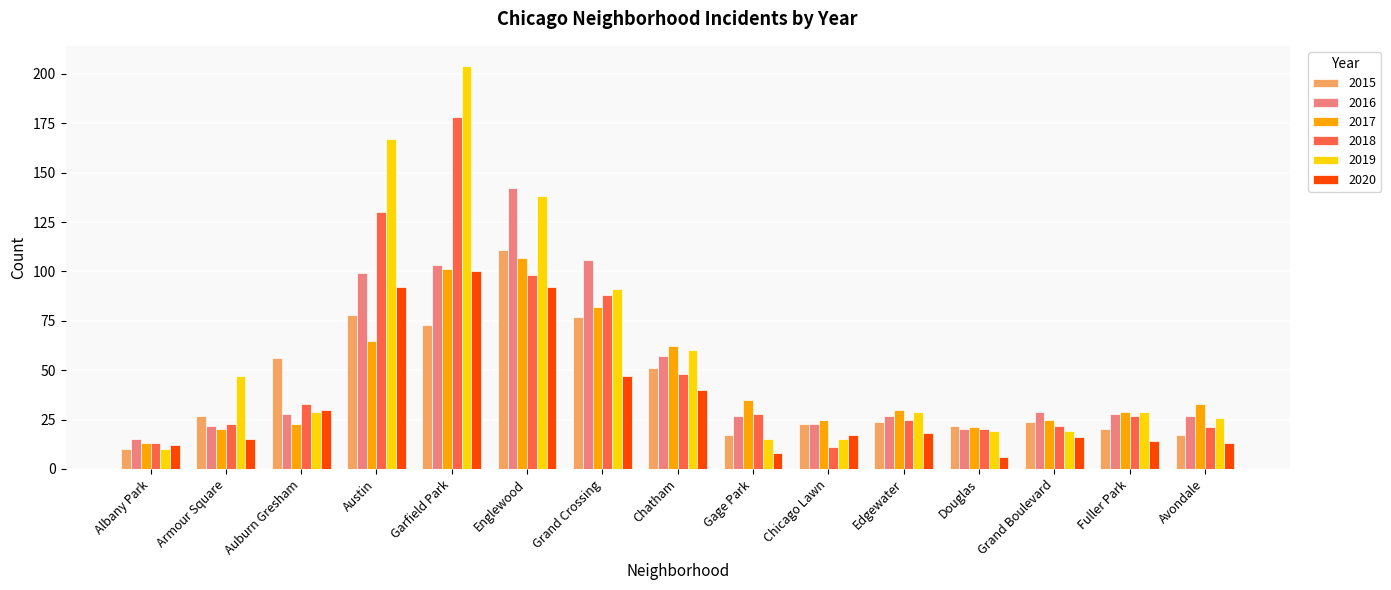

Reading left to right, what are all the values shown in this chart?

2015: Albany Park=10	Armour Square=27	Auburn Gresham=56	Austin=78	Garfield Park=73	Englewood=111	Grand Crossing=77	Chatham=51	Gage Park=17	Chicago Lawn=23	Edgewater=24	Douglas=22	Grand Boulevard=24	Fuller Park=20	Avondale=17
2016: Albany Park=15	Armour Square=22	Auburn Gresham=28	Austin=99	Garfield Park=103	Englewood=142	Grand Crossing=106	Chatham=57	Gage Park=27	Chicago Lawn=23	Edgewater=27	Douglas=20	Grand Boulevard=29	Fuller Park=28	Avondale=27
2017: Albany Park=13	Armour Square=20	Auburn Gresham=23	Austin=65	Garfield Park=101	Englewood=107	Grand Crossing=82	Chatham=62	Gage Park=35	Chicago Lawn=25	Edgewater=30	Douglas=21	Grand Boulevard=25	Fuller Park=29	Avondale=33
2018: Albany Park=13	Armour Square=23	Auburn Gresham=33	Austin=130	Garfield Park=178	Englewood=98	Grand Crossing=88	Chatham=48	Gage Park=28	Chicago Lawn=11	Edgewater=25	Douglas=20	Grand Boulevard=22	Fuller Park=27	Avondale=21
2019: Albany Park=10	Armour Square=47	Auburn Gresham=29	Austin=167	Garfield Park=204	Englewood=138	Grand Crossing=91	Chatham=60	Gage Park=15	Chicago Lawn=15	Edgewater=29	Douglas=19	Grand Boulevard=19	Fuller Park=29	Avondale=26
2020: Albany Park=12	Armour Square=15	Auburn Gresham=30	Austin=92	Garfield Park=100	Englewood=92	Grand Crossing=47	Chatham=40	Gage Park=8	Chicago Lawn=17	Edgewater=18	Douglas=6	Grand Boulevard=16	Fuller Park=14	Avondale=13